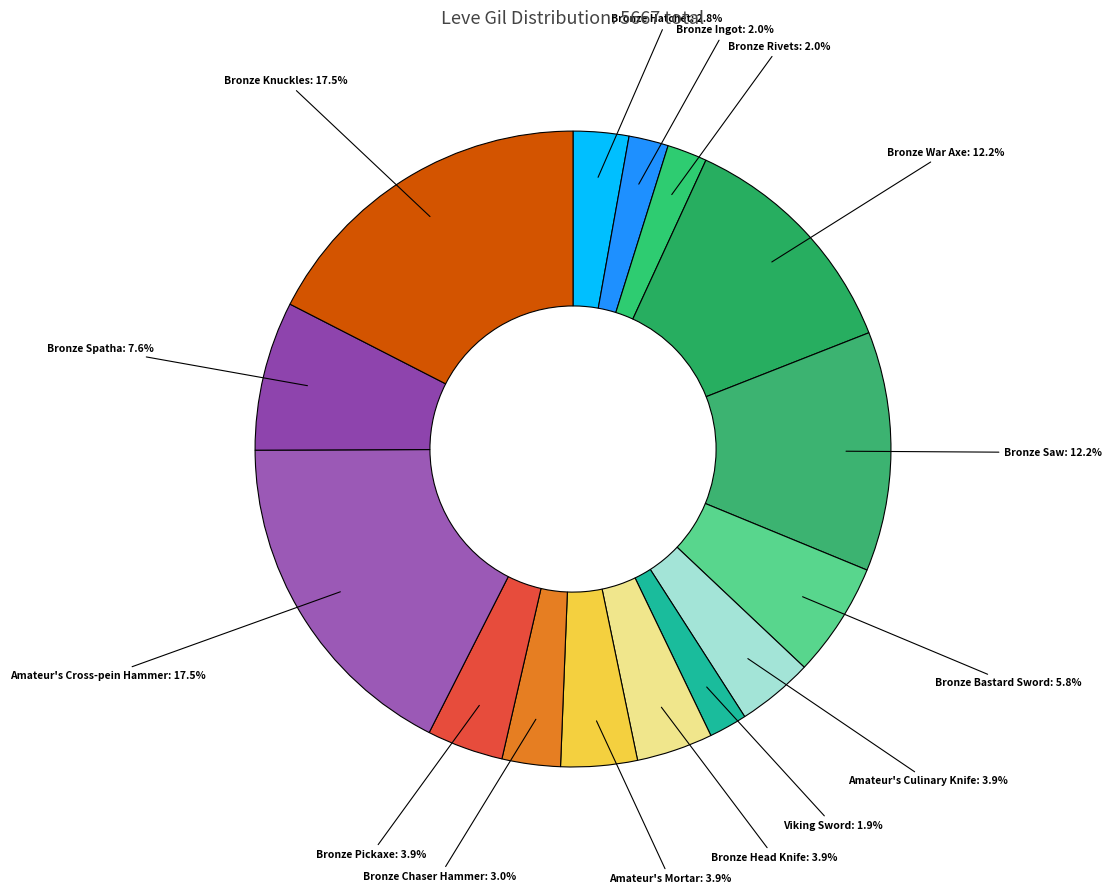

To the nearest percent, what is the combined percentage of Bronze Rivets and Bronze Head Knife?

6%